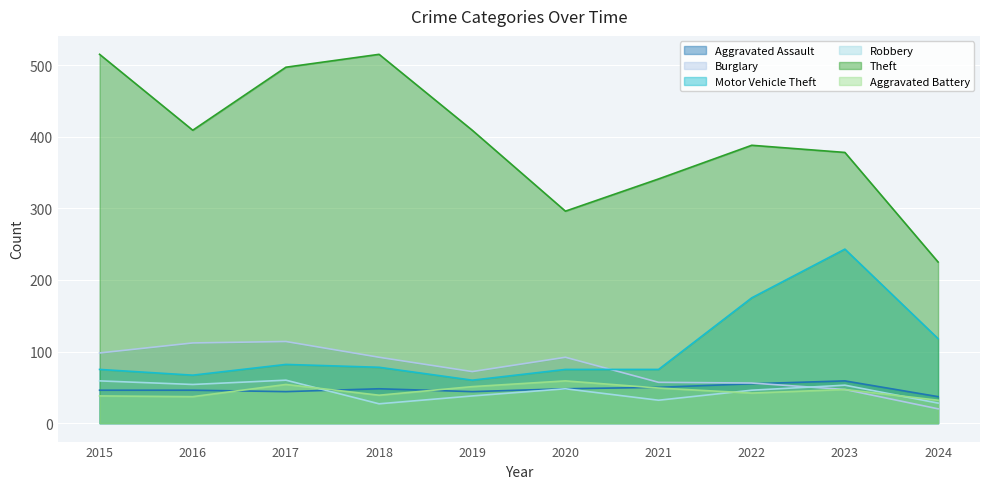

Between 2024 and 2021, which is larger?

2021